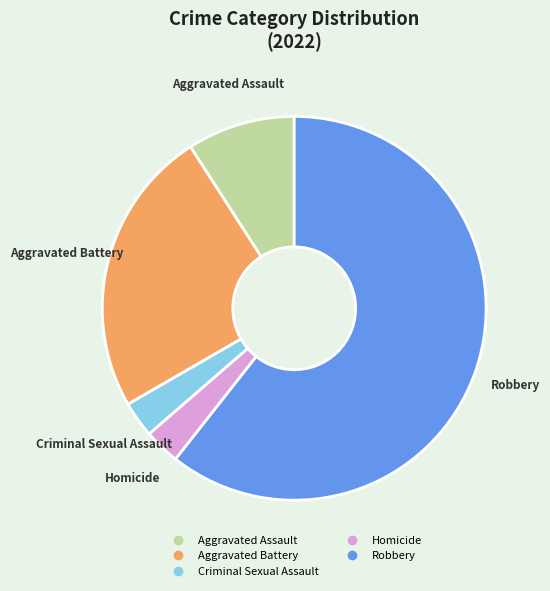

Which slice represents more than half of the pie?

Robbery